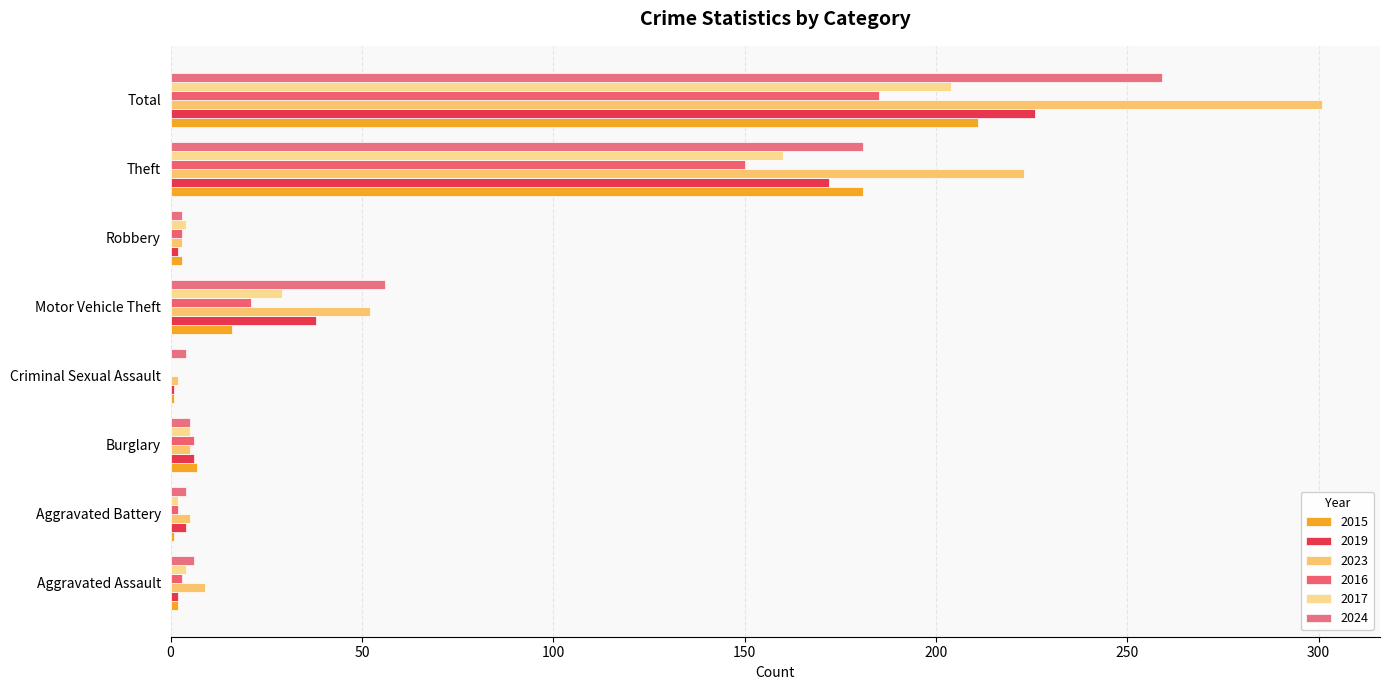

The 2017 series shows 45 at Motor Vehicle Theft. True or false?

False